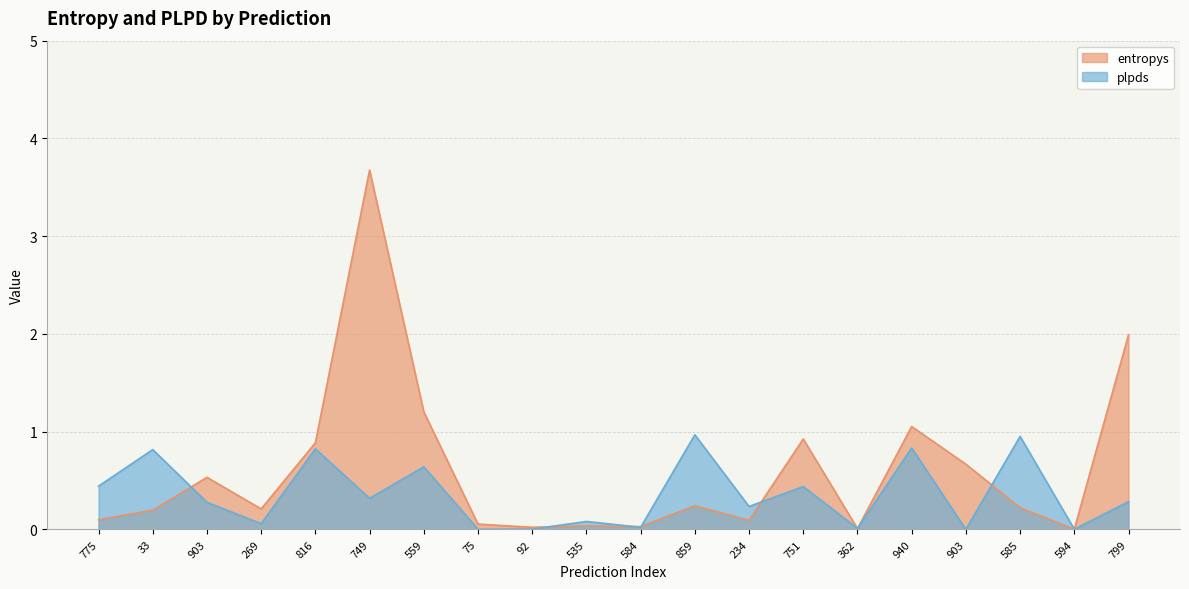

Which series has the largest total across all categories?

entropys